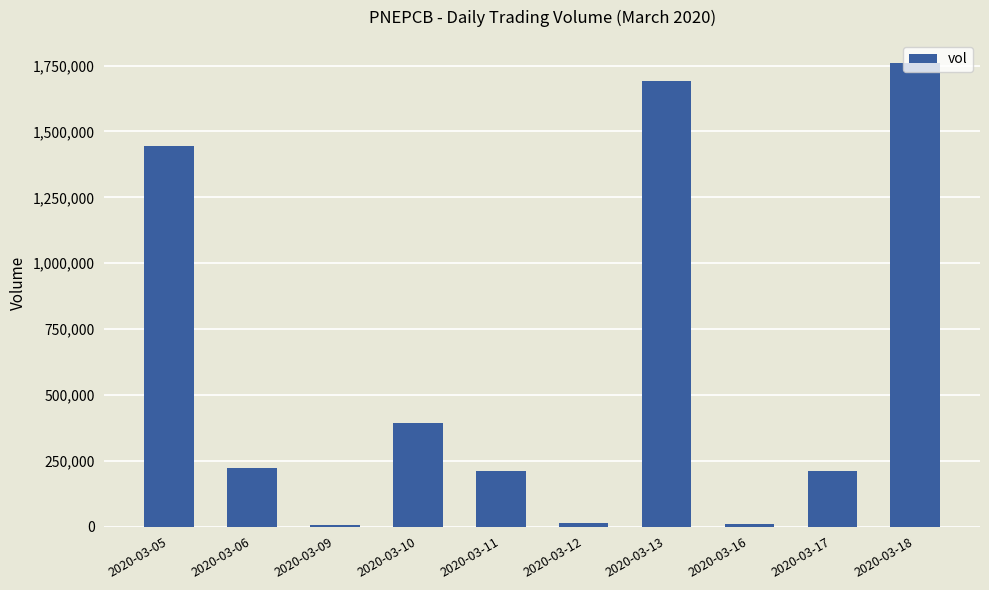

Which category has the highest value across all series?

2020-03-18